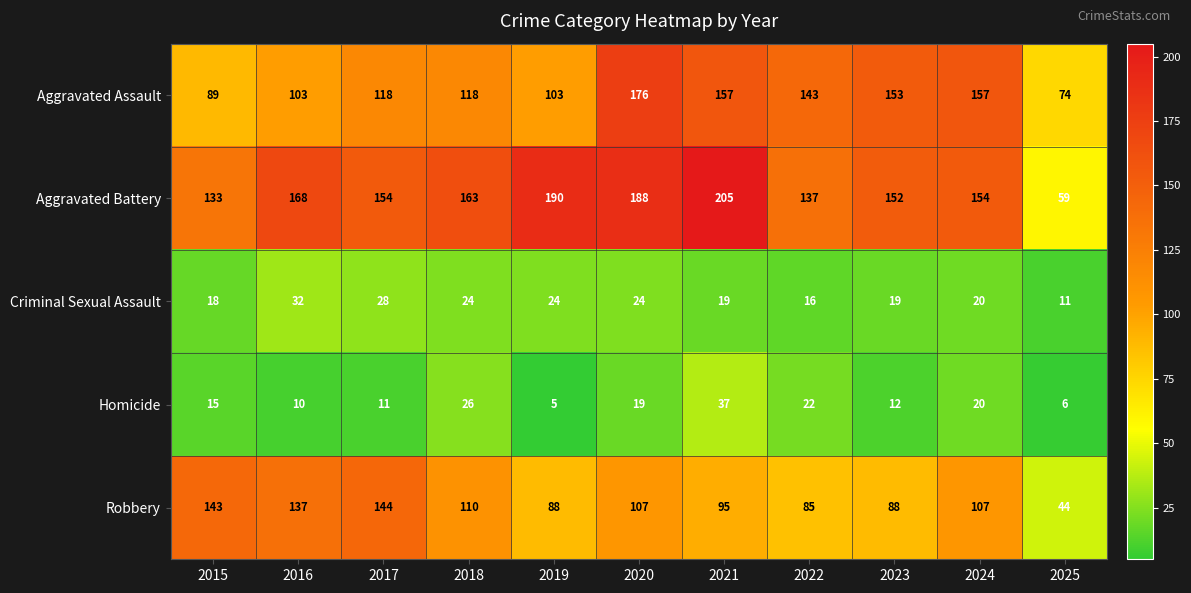

What is the smallest value displayed?

5